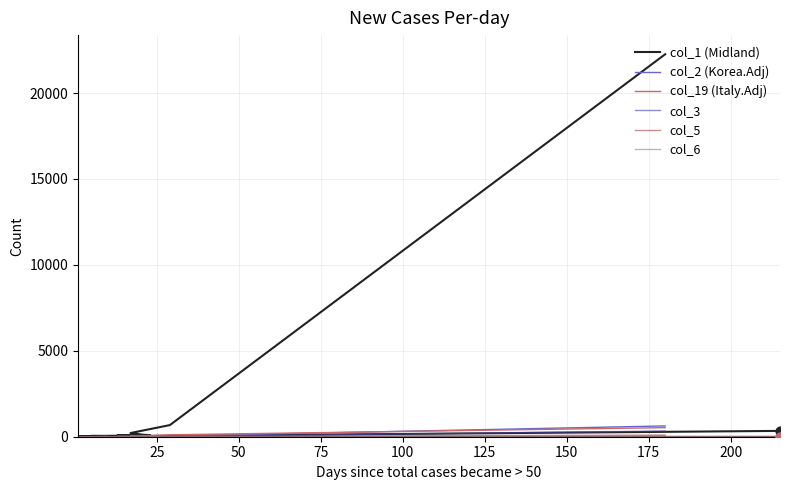

Which series has the largest total across all categories?

col_1 (Midland)